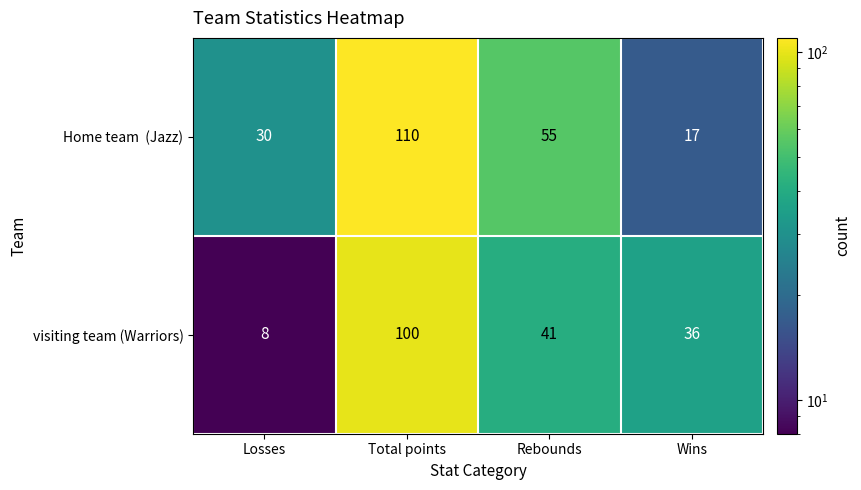

What is the approximate value of visiting team (Warriors) at Rebounds?

41